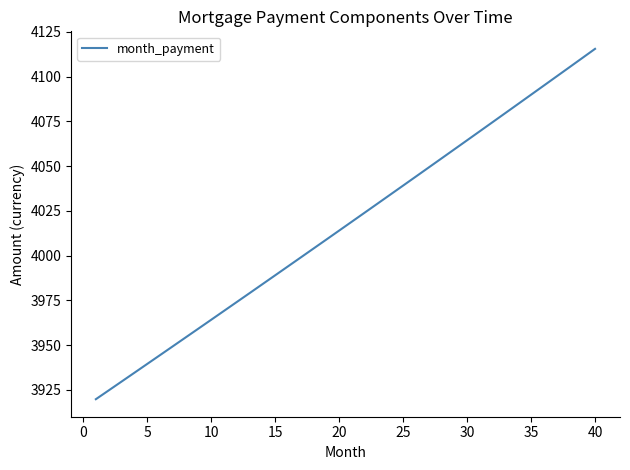

What is the difference between the maximum and minimum values?

195.7